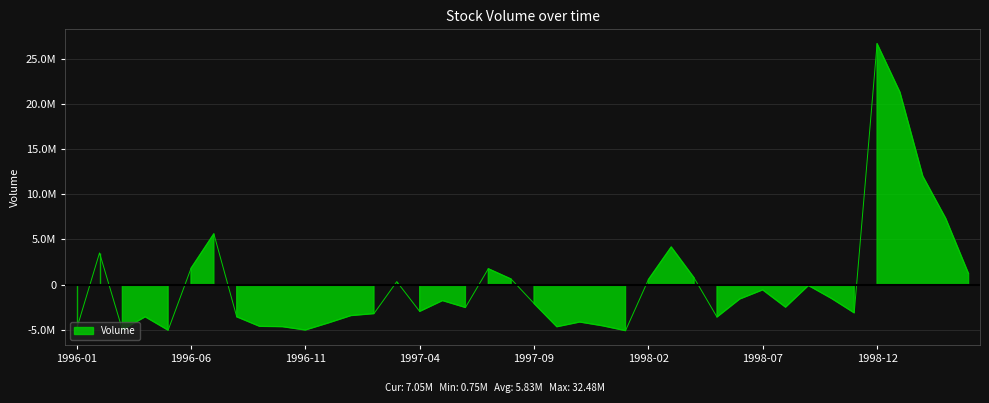

How many points are higher than both their immediate neighbors (excluding endpoints)?

11